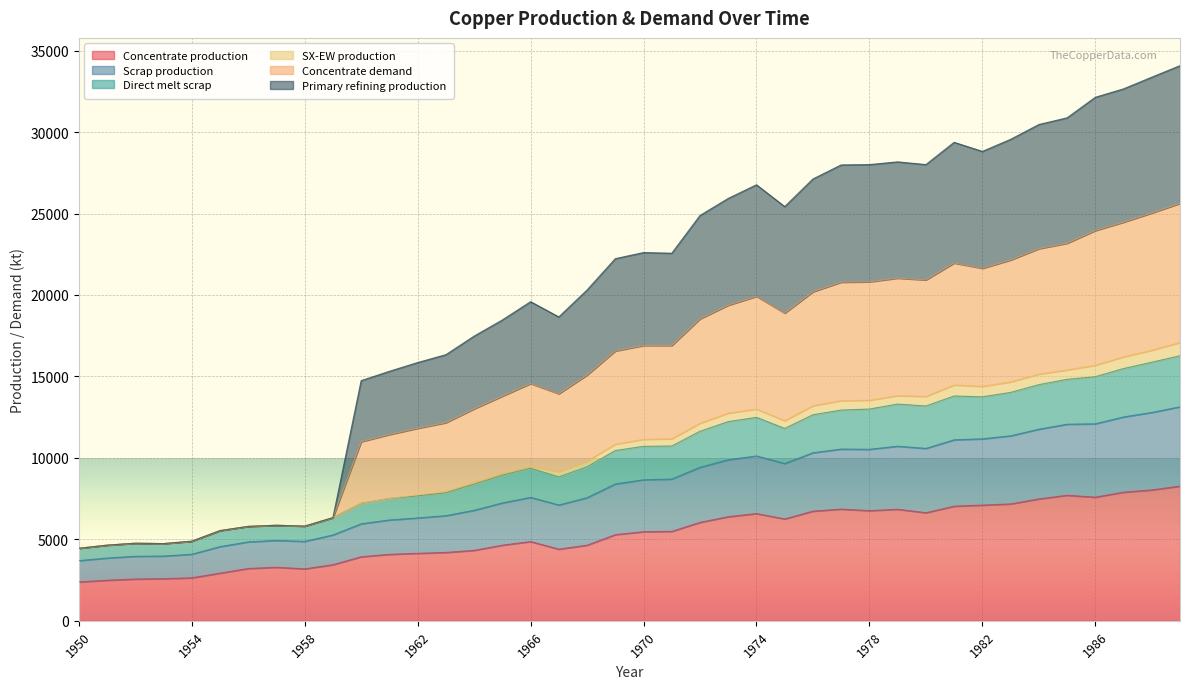

What is the maximum value for Concentrate production?

8268.6